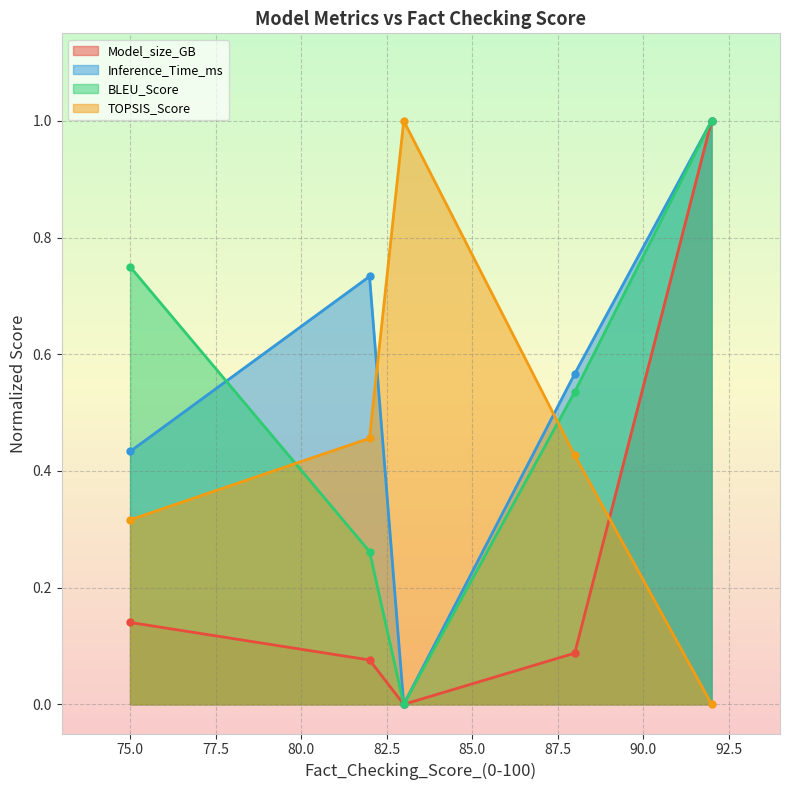

Is it true that BLEU_Score equals 0.8 at 75?

True